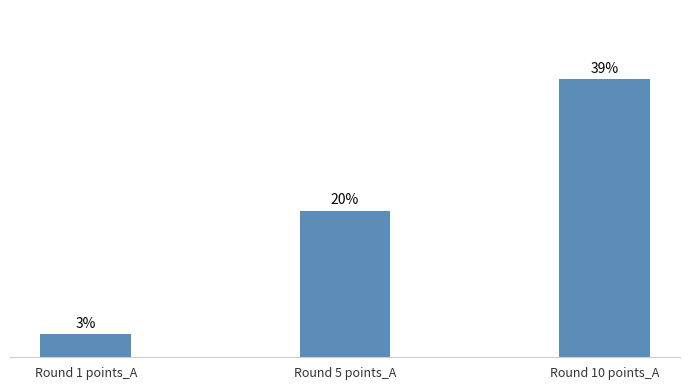

Does the chart contain any negative values?

No